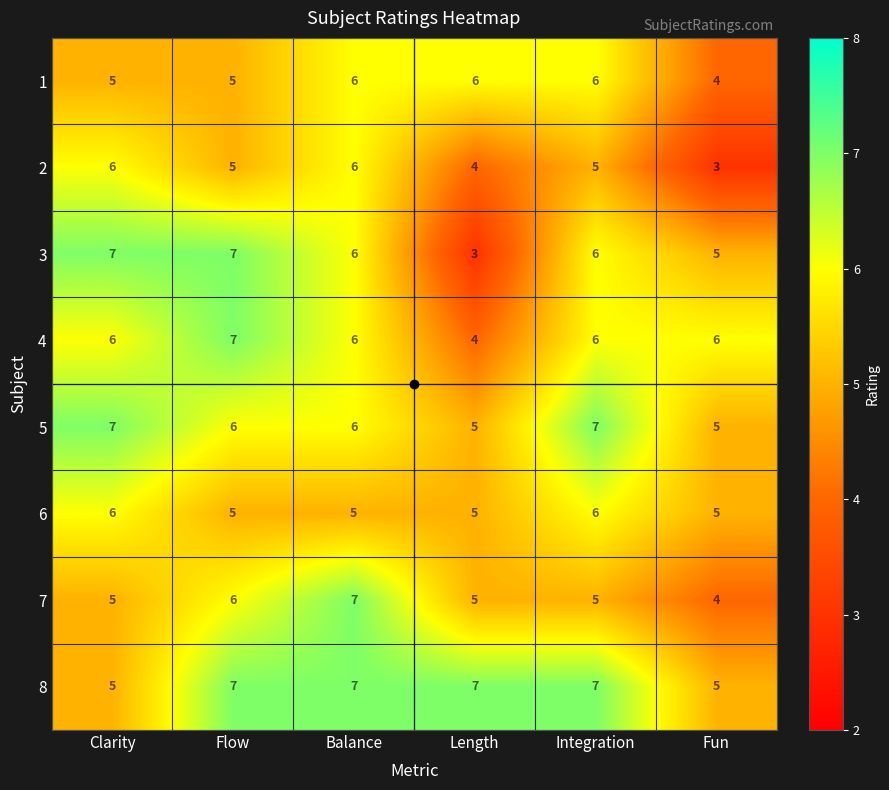

Where does the 3 series first go above 6?

Clarity